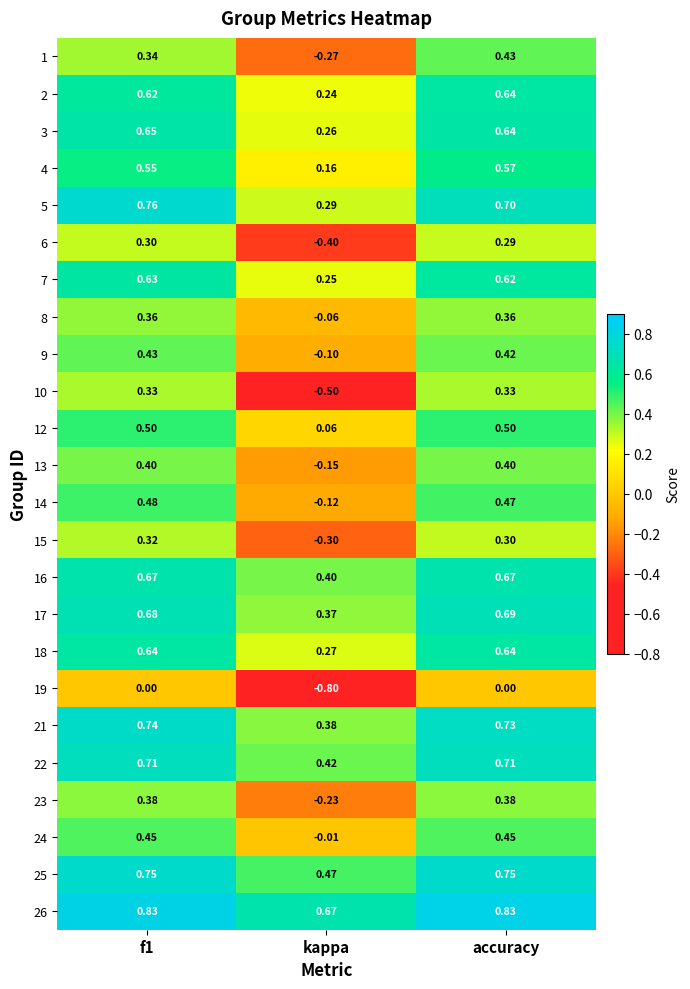

Is the value of 19 at kappa greater than the value of 7 at accuracy?

No